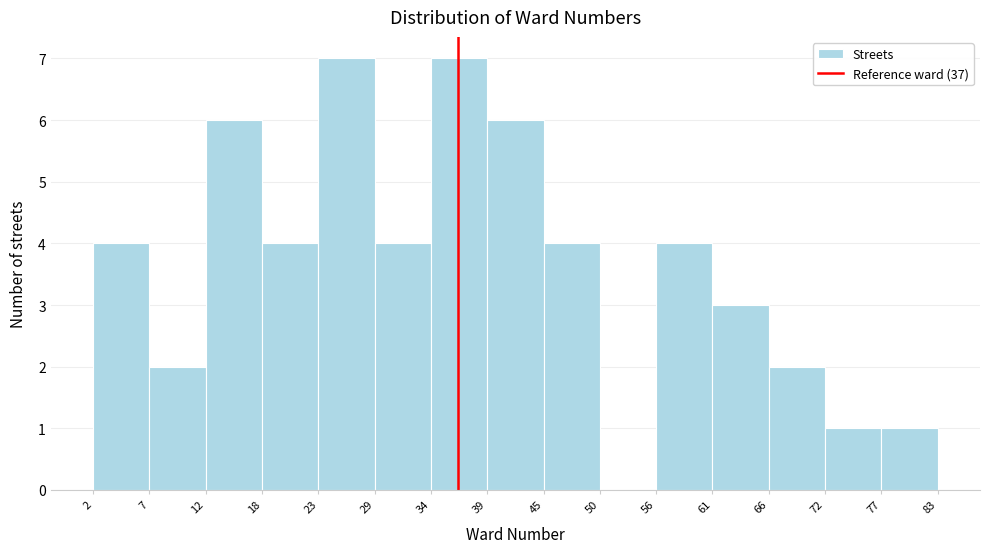

How tall is the bar that spans 18 to 23 on the x-axis? The values are not printed on the chart, so give them approximately, as read against the axis.

4